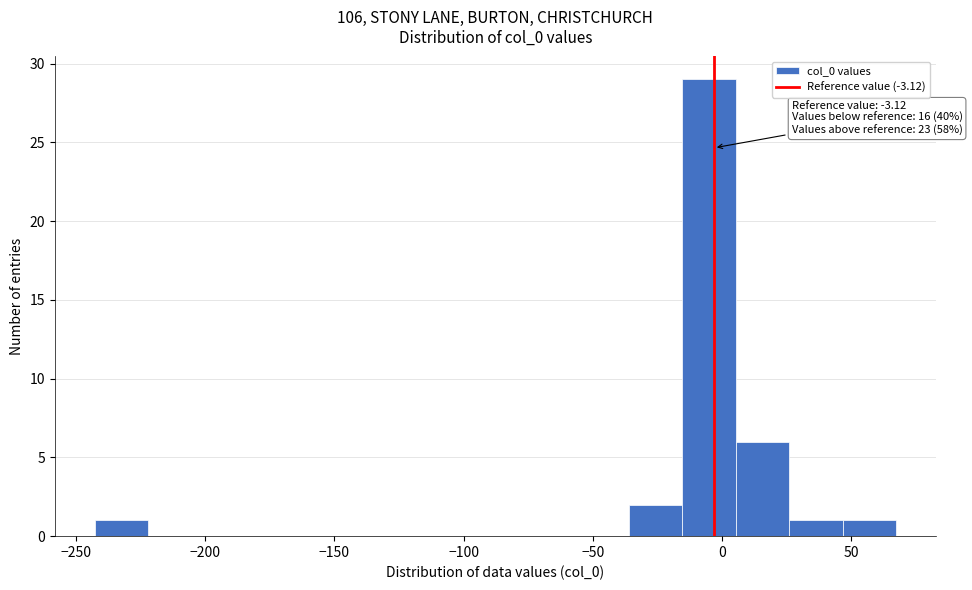

Over which range of the x-axis is the bar tallest?

-15 to 5